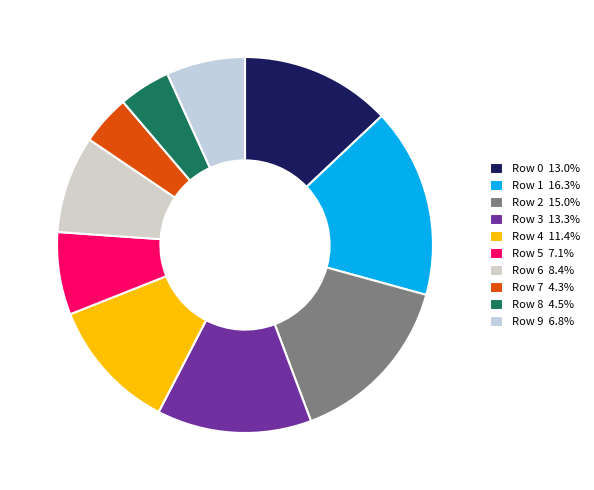

What is the largest slice in the pie chart?

Row 1